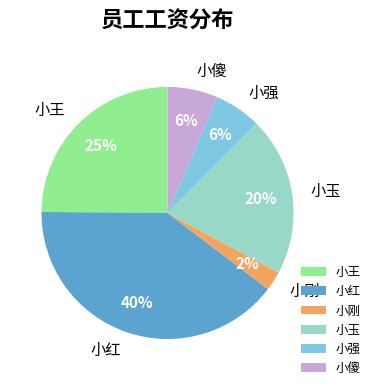

True or false: 小红 accounts for 40% of the total.

True